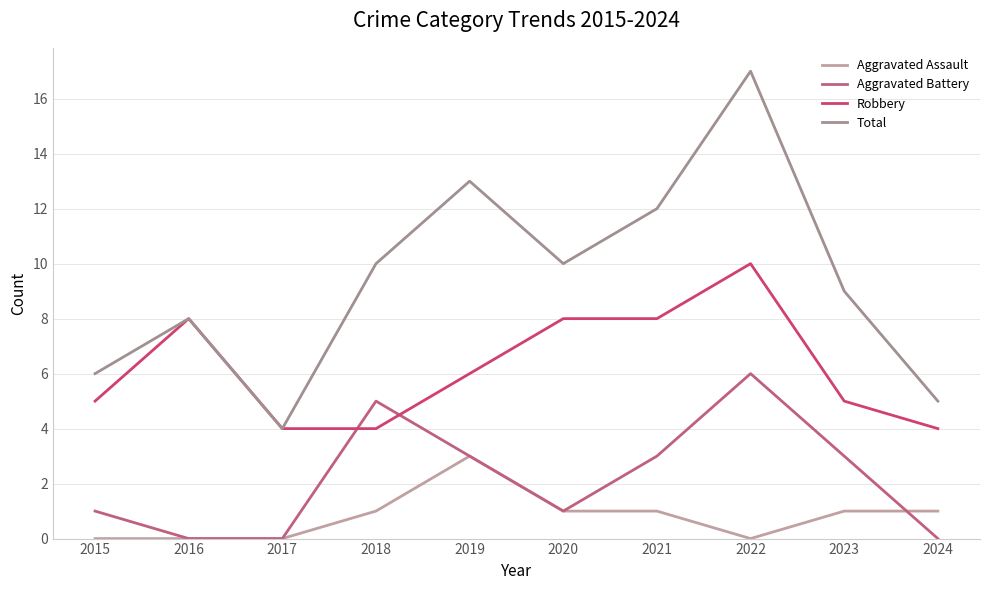

The value of Robbery at 2018 is 2. True or false?

False